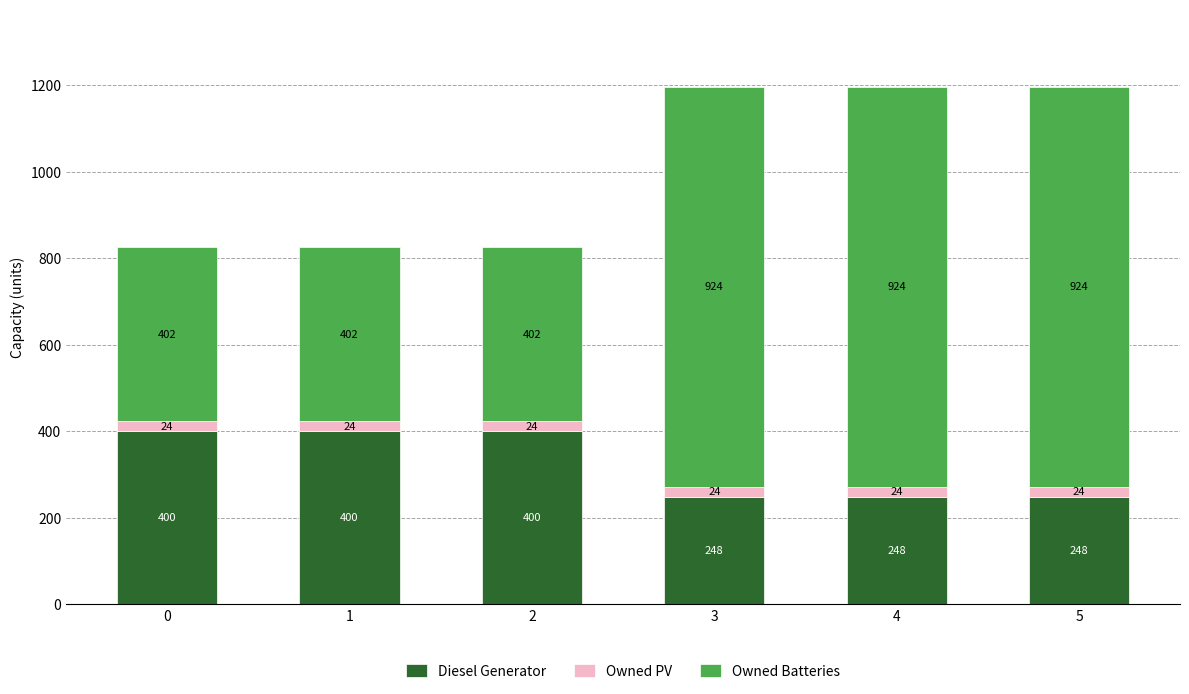

What is the sum of the Diesel Generator values at 3 and 5?

496